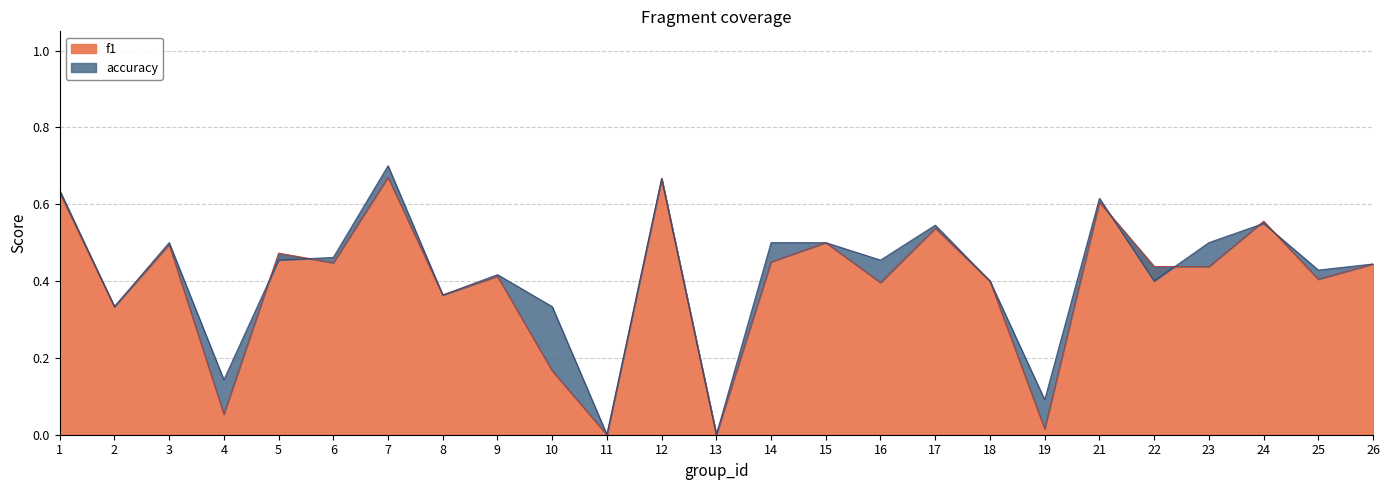

Reading left to right, transcribe all the data shown in this chart.

f1: 0.6	0.3	0.5	0.1	0.5	0.4	0.7	0.4	0.4	0.2	0.0	0.7	0.0	0.5	0.5	0.4	0.5	0.4	0.0	0.6	0.4	0.4	0.6	0.4	0.4
accuracy: 0.6	0.3	0.5	0.1	0.5	0.5	0.7	0.4	0.4	0.3	0.0	0.7	0.0	0.5	0.5	0.5	0.5	0.4	0.1	0.6	0.4	0.5	0.6	0.4	0.4